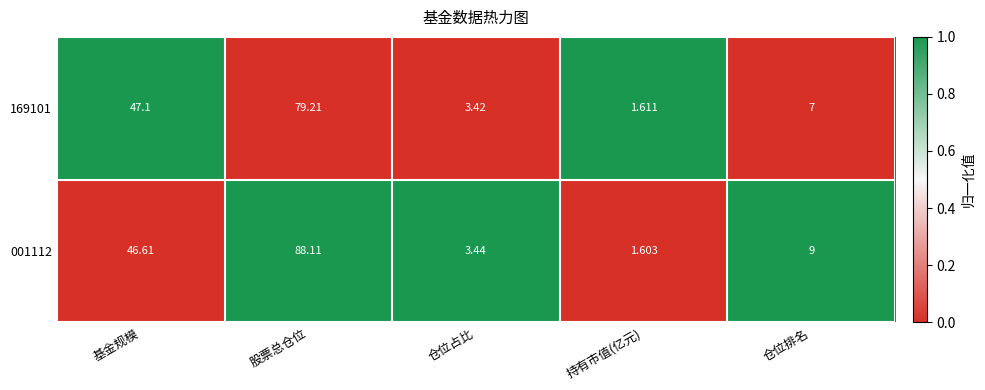

At 仓位排名, list the series in order from smallest to largest.

169101, 001112